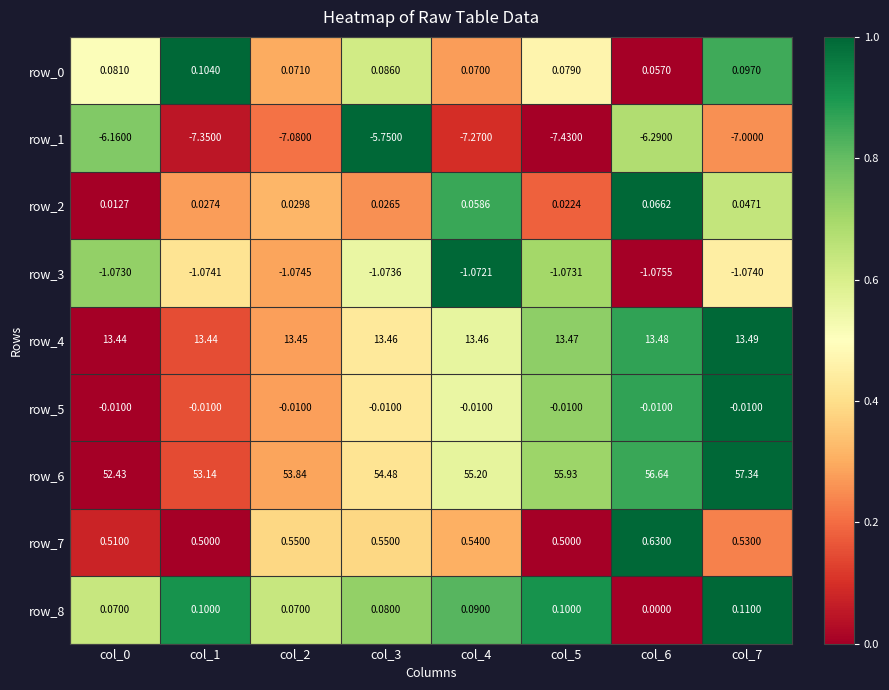

Which series has the largest total across all categories?

row_6